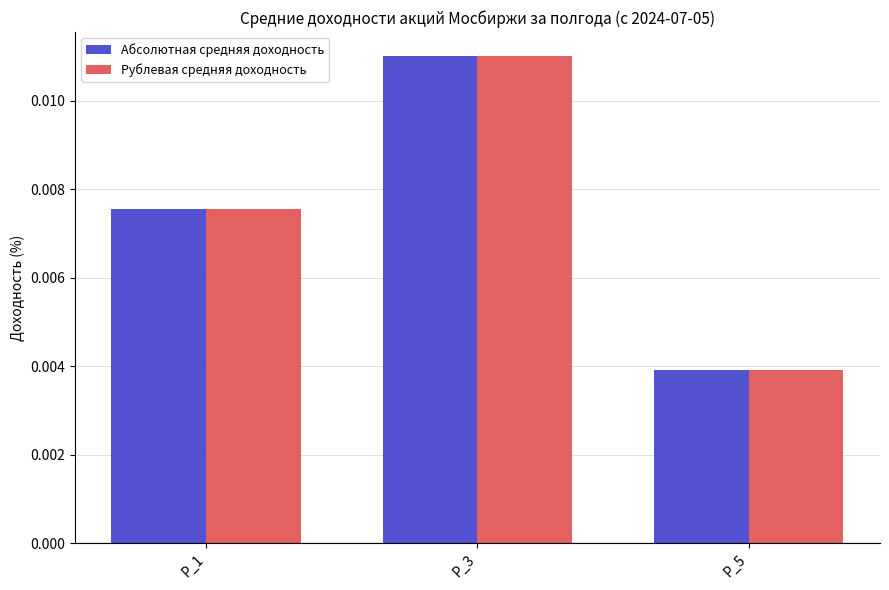

At which category is the sum across all series the highest?

P_3